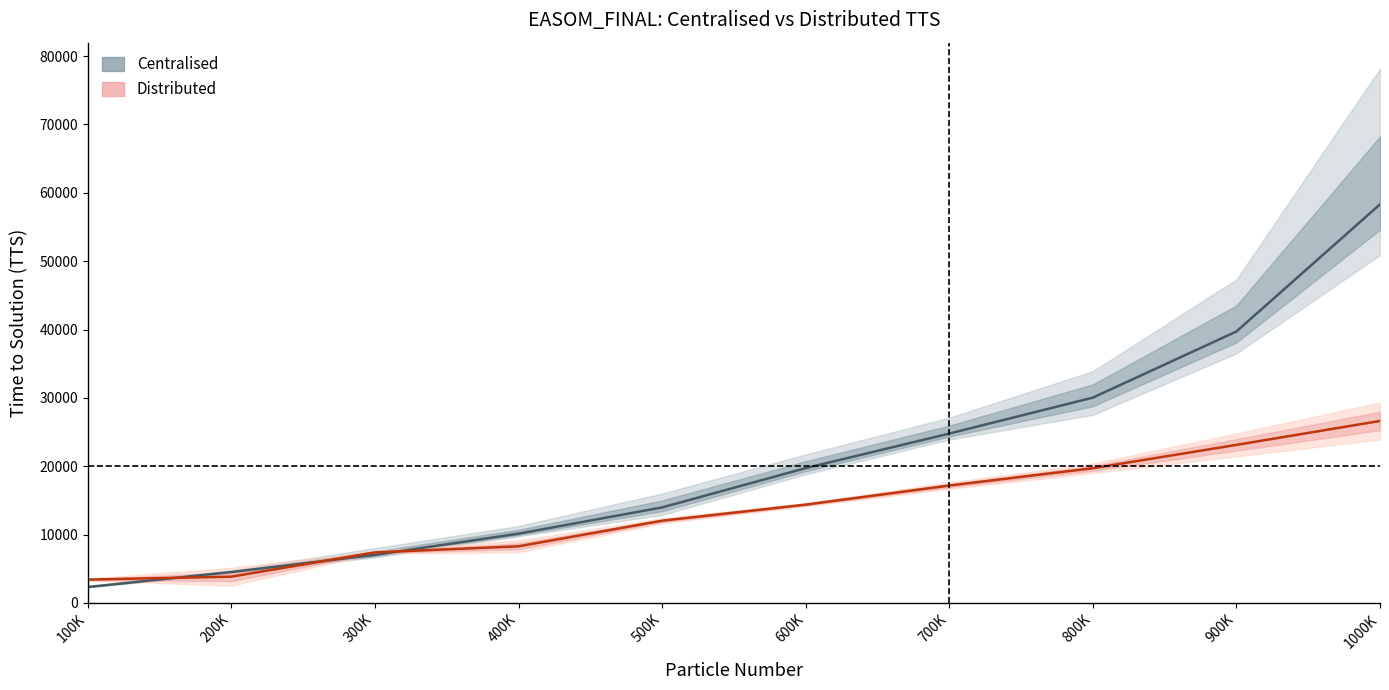

What is the label of the 3rd point from the left?

300K